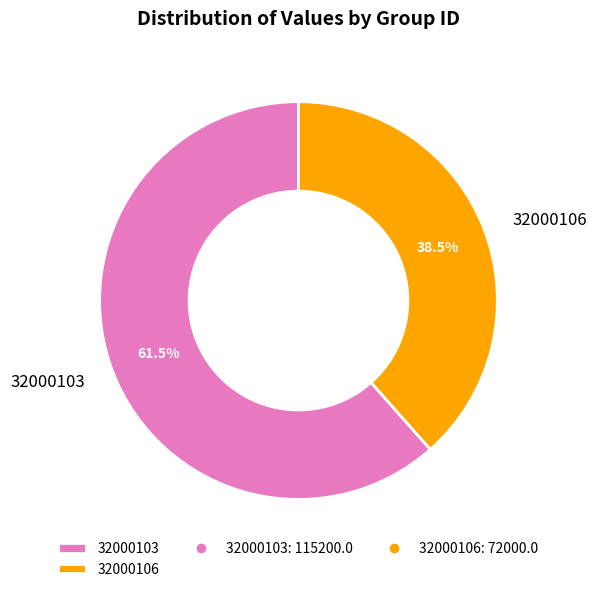

Approximately how many times larger is the value at 32000103 compared to 32000106?

1.6